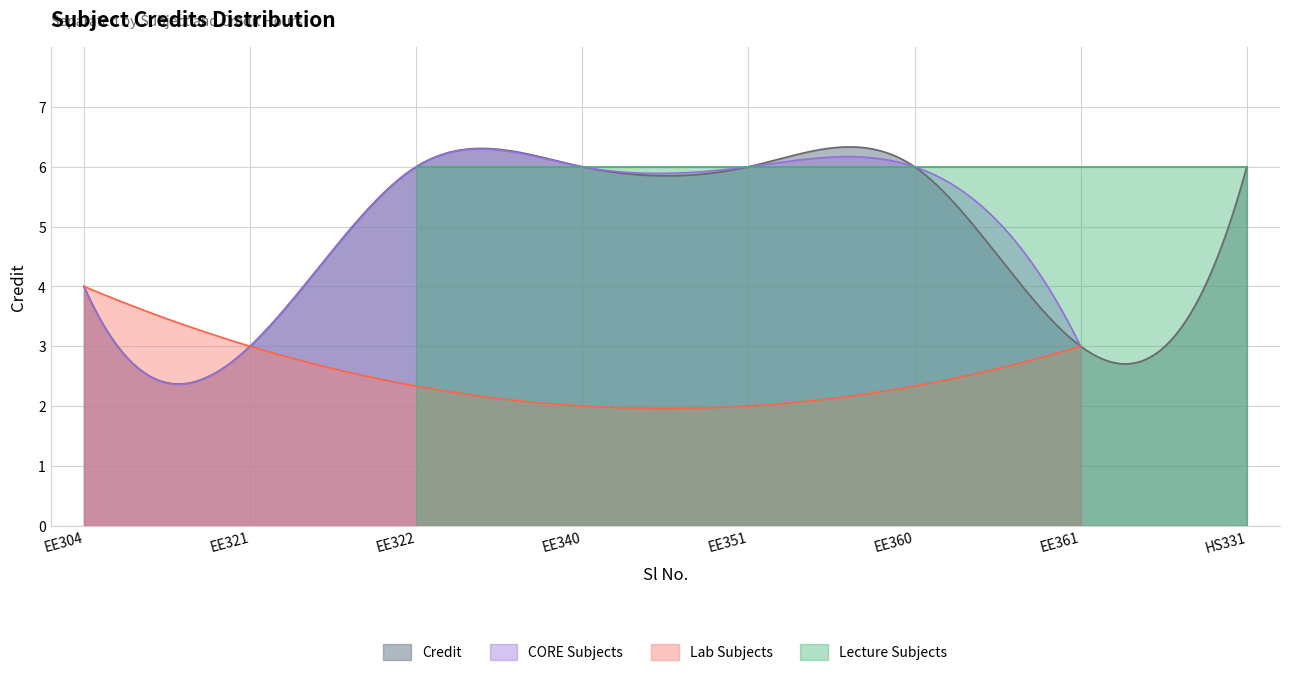

Reading right to left, transcribe all the data shown in this chart.

6	3	6	6	6	6	3	4